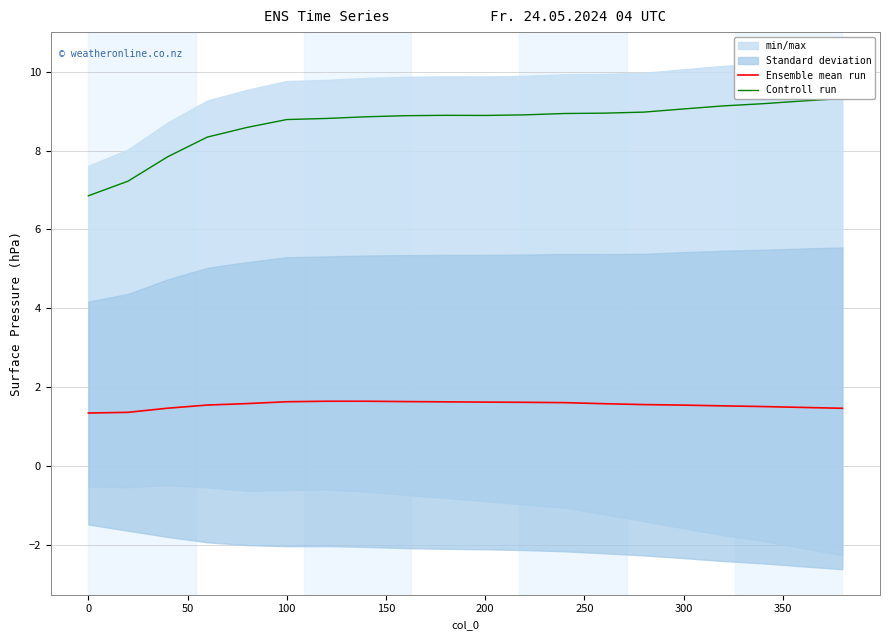

What is the minimum value for Ensemble mean run?

1.3